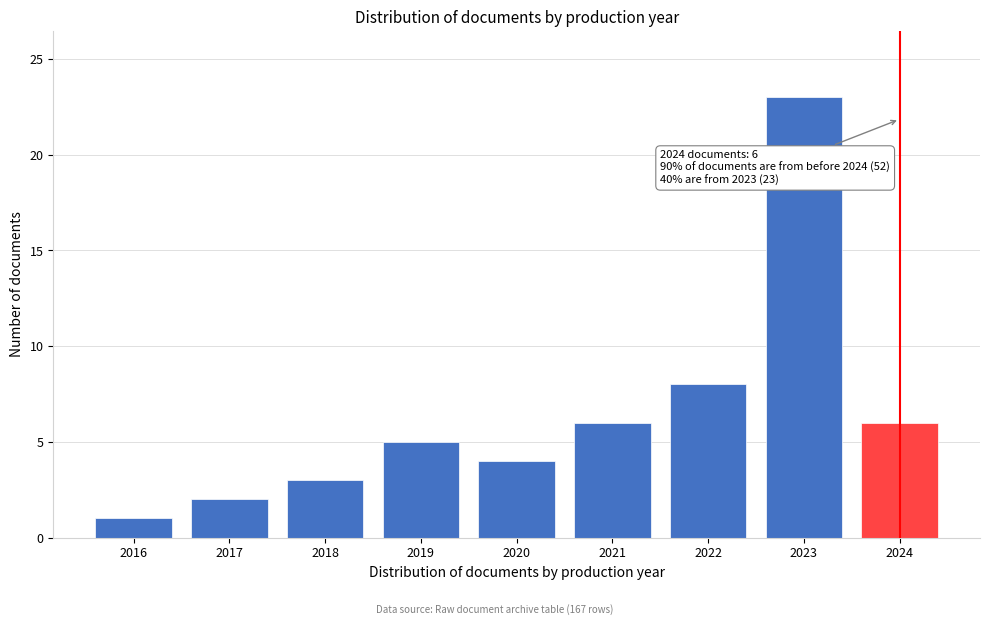

Reading left to right, extract all data points from this chart.

1	2	3	5	4	6	8	23	6